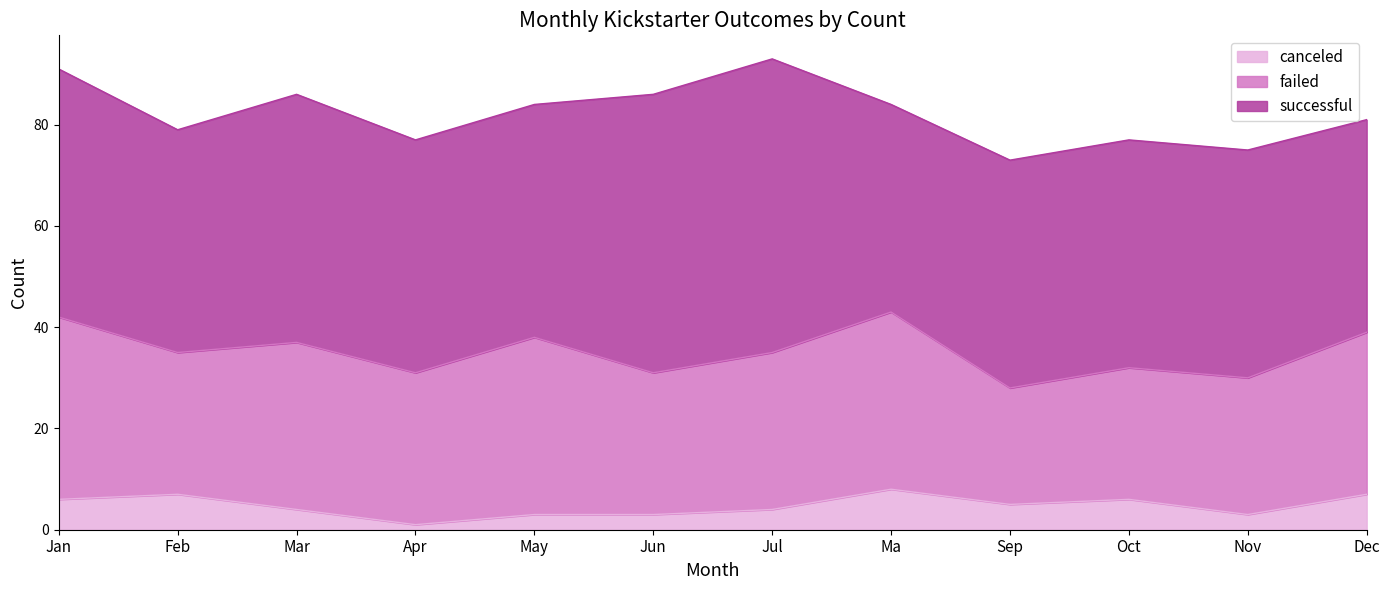

What value does the failed series have at Nov, to the nearest 5?

25